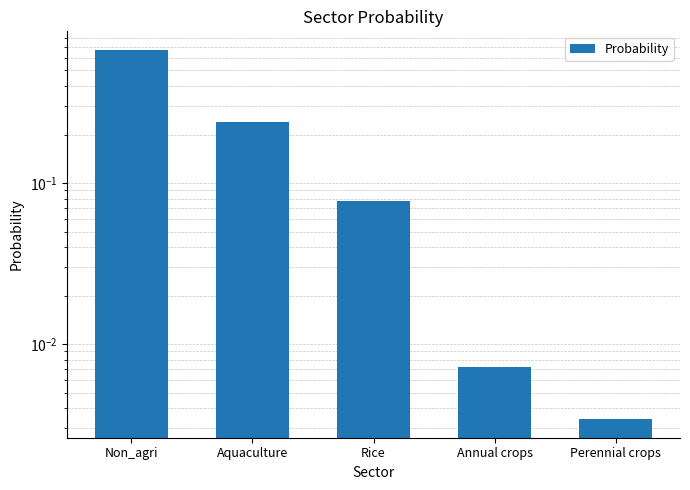

Rank the categories by value from lowest to highest.

Perennial crops, Annual crops, Rice, Aquaculture, Non_agri